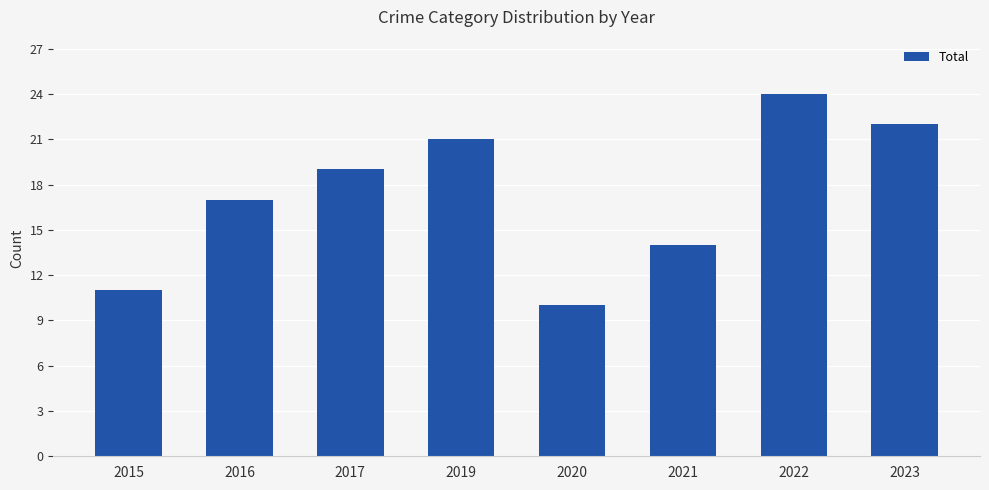

How many distinct data groups are displayed?

1